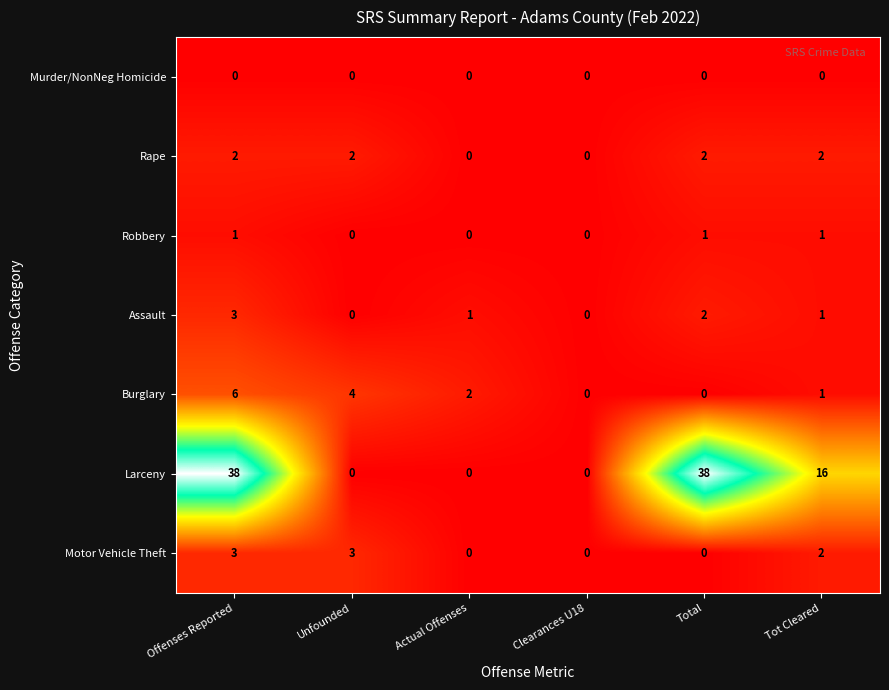

What is the highest value of the Burglary series?

6